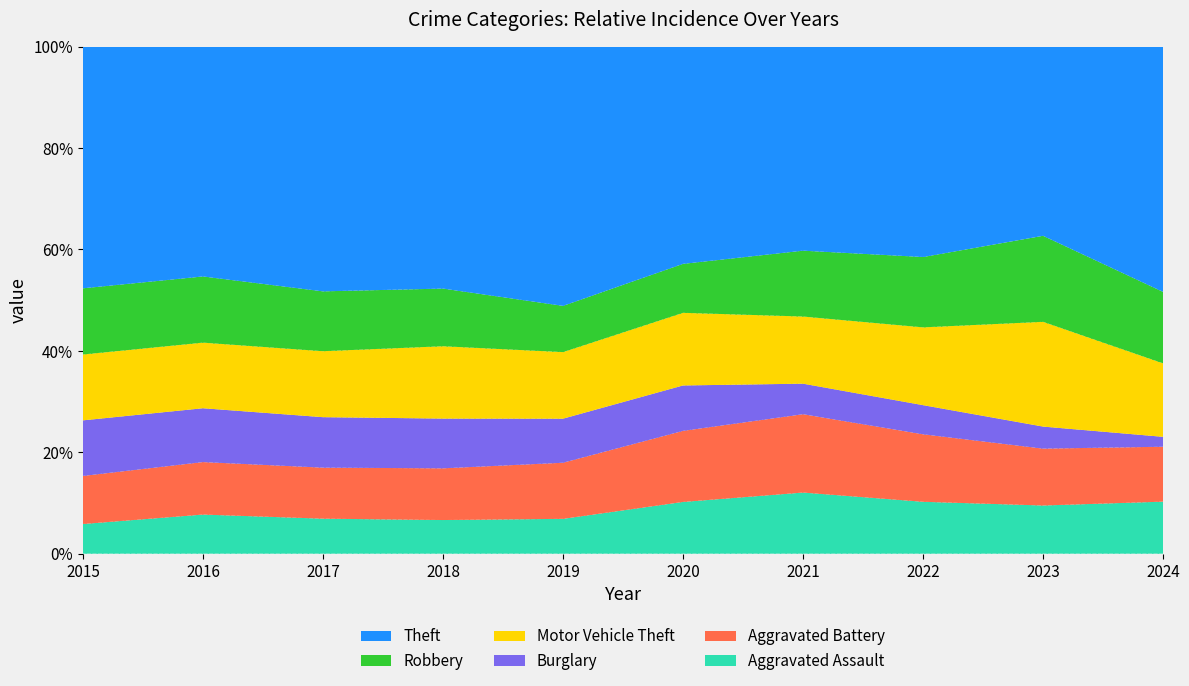

The value of Aggravated Assault at 2022 is 18.2. True or false?

False